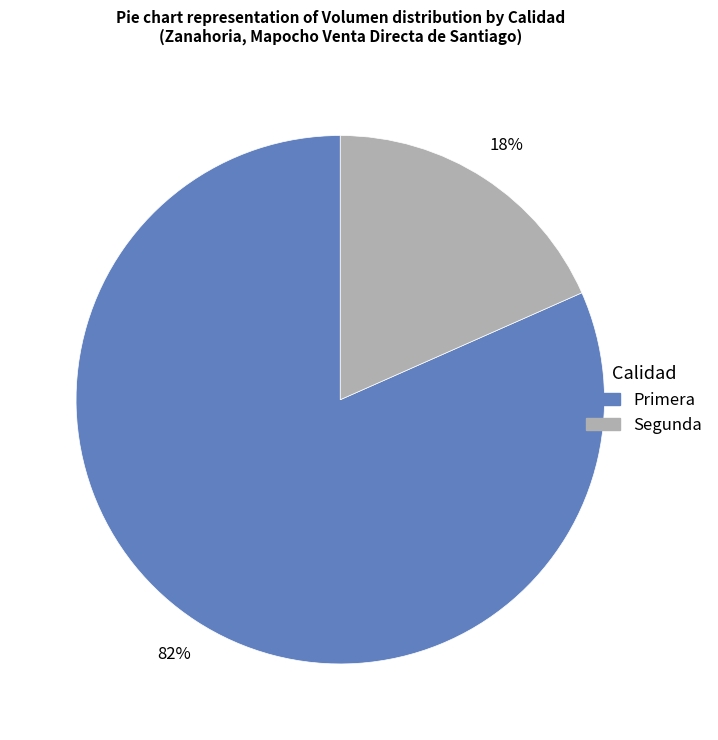

Is there a majority slice in this chart?

Yes